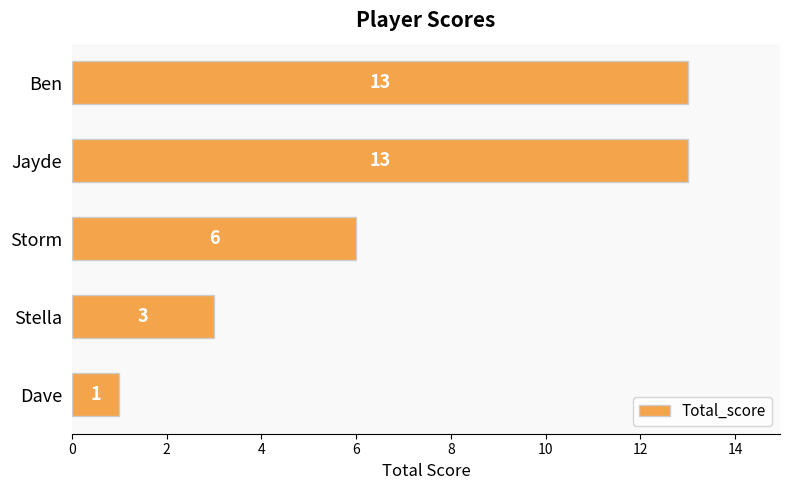

What is the greatest value displayed?

13